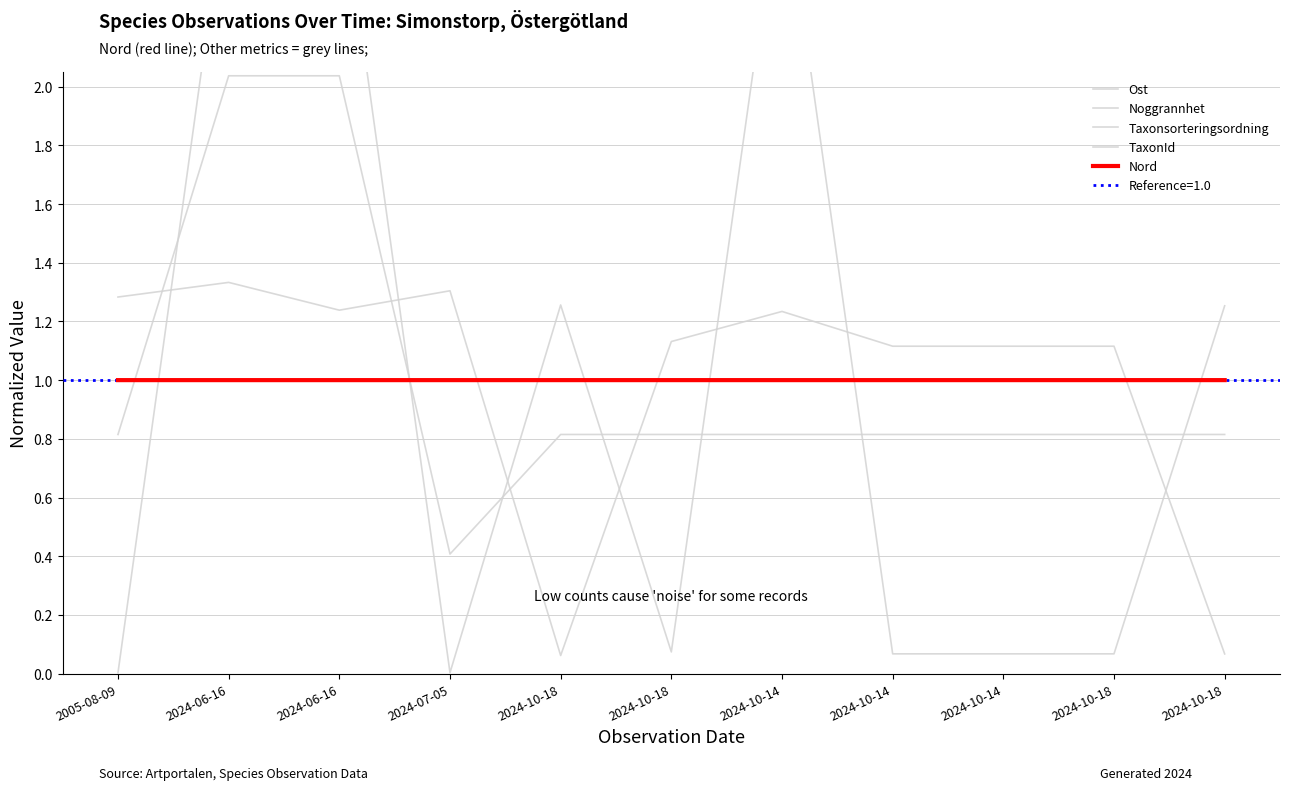

Is this an area chart (filled region under the line)?

No